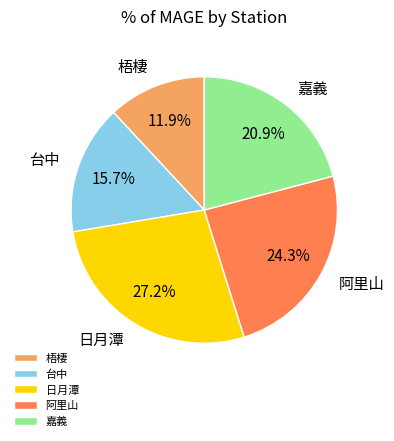

Which category has the smallest portion of the pie?

梧棲